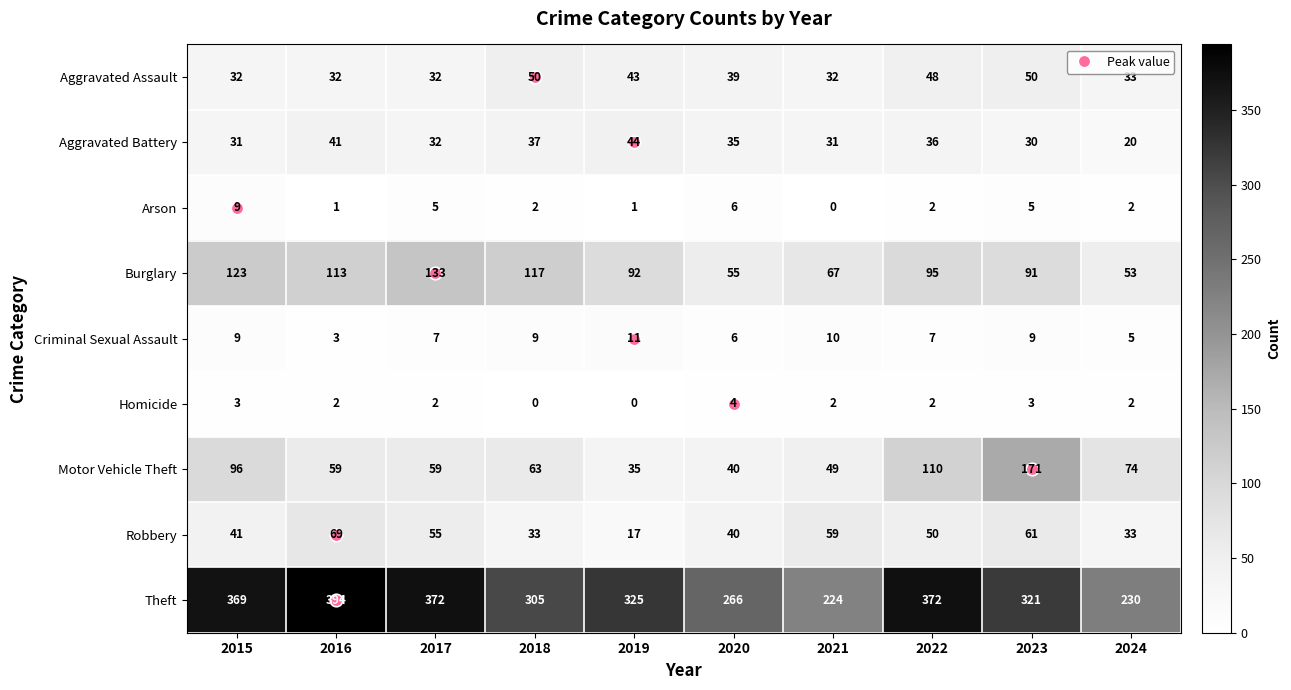

The value of Theft at 2016 is 547. True or false?

False